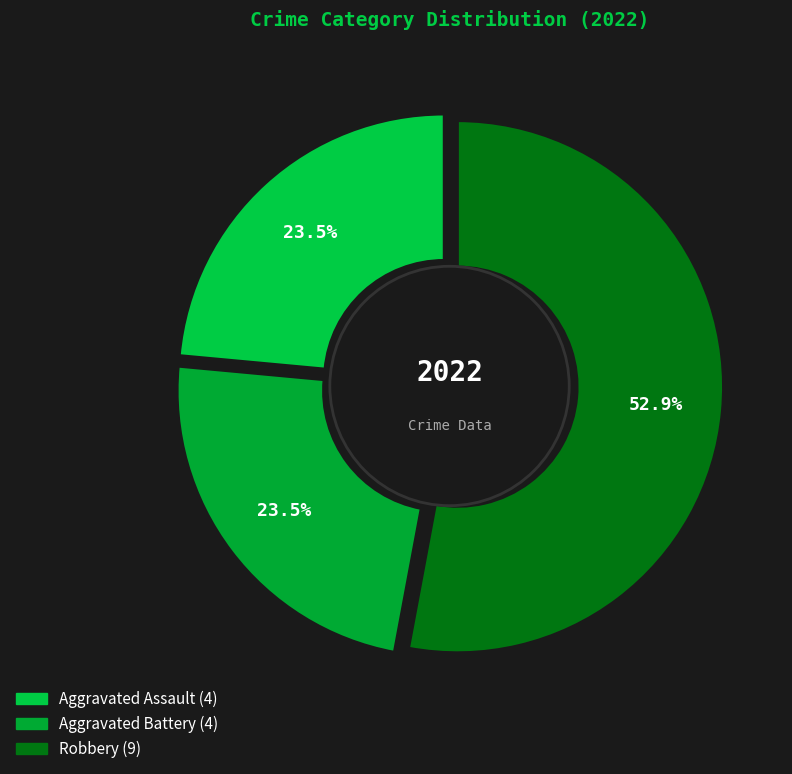

Approximately how many times larger is the value at Aggravated Assault compared to Aggravated Battery?

1.0